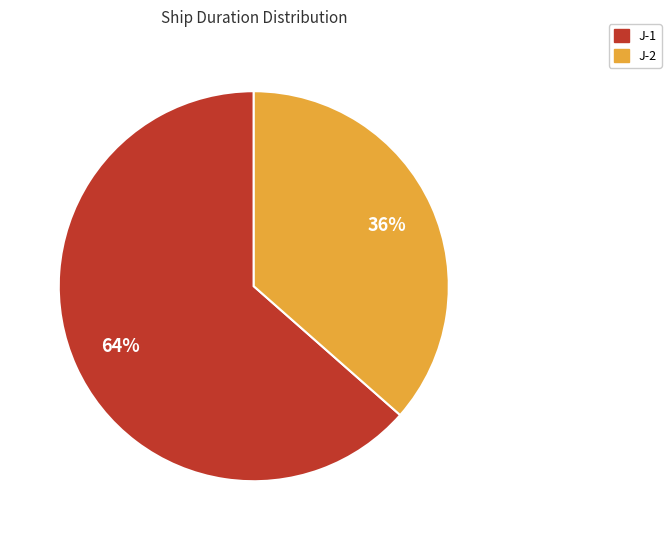

Is the sum of J-1 and J-2 greater than half?

Yes